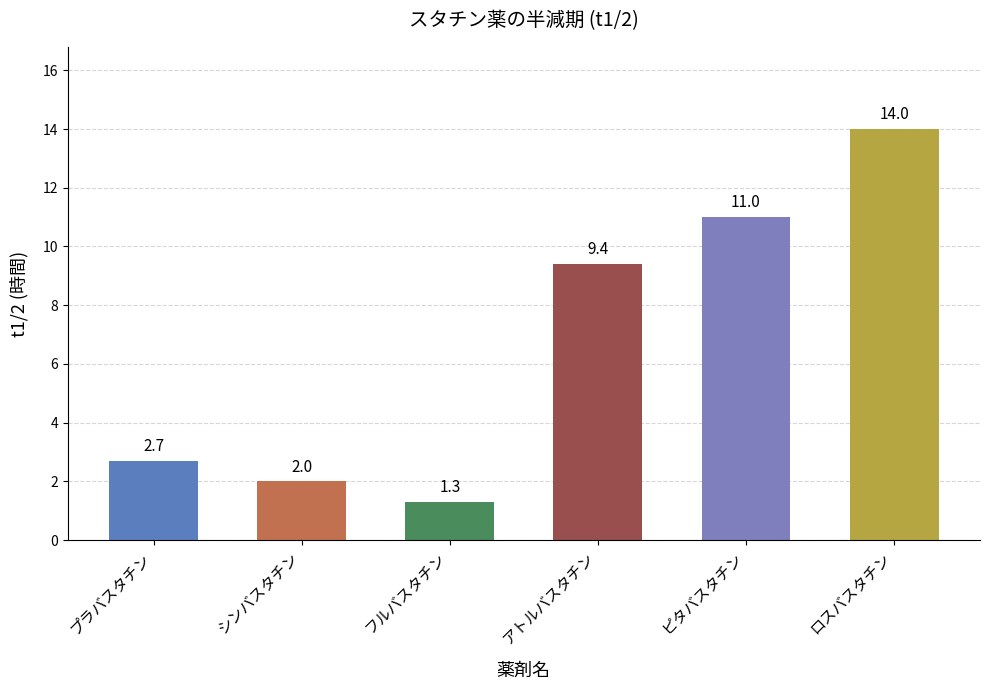

The value at フルバスタチン is 2.3. True or false?

False